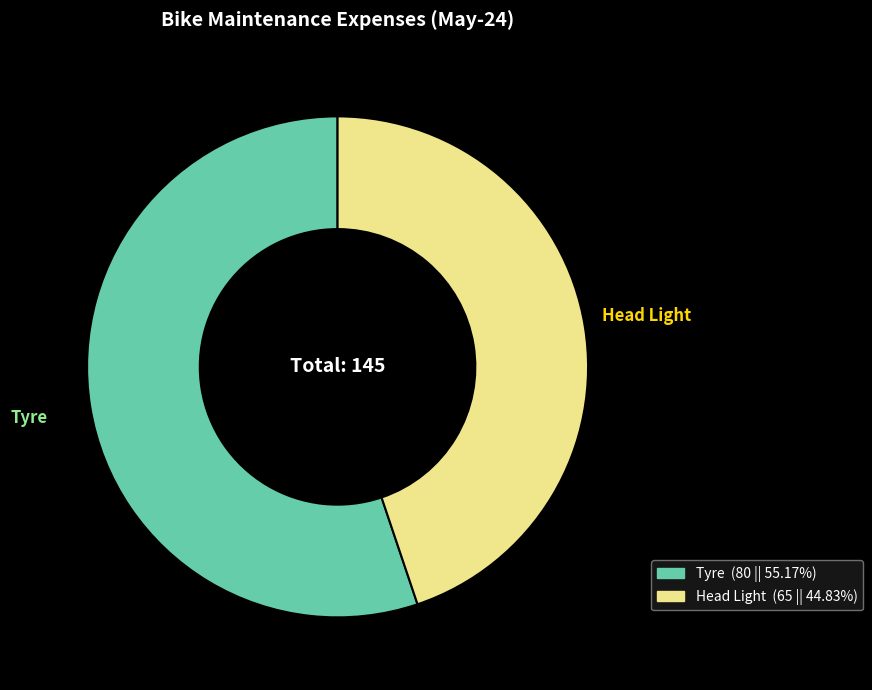

Which slice is the smallest?

Head Light